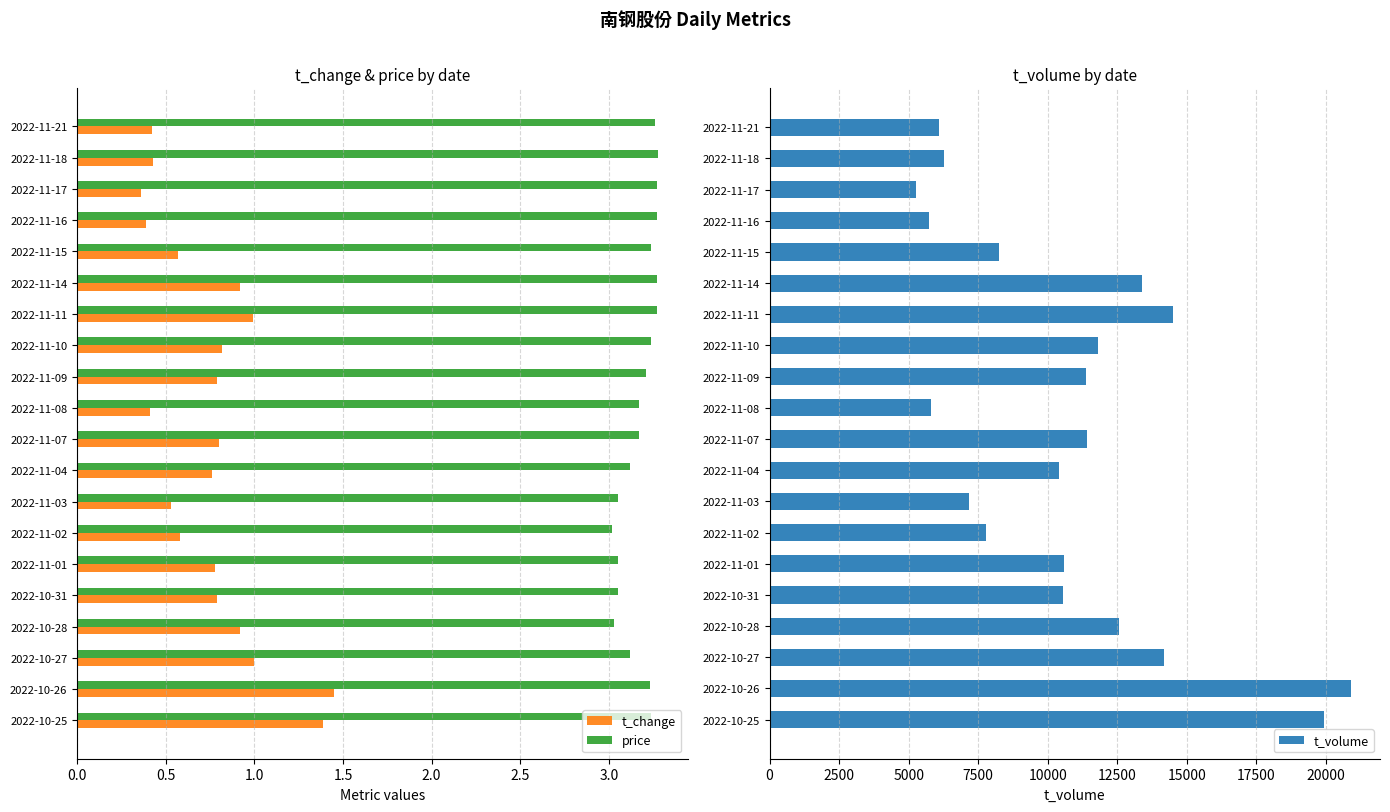

What is the difference between the maximum and minimum values in the t_change series?

1.1